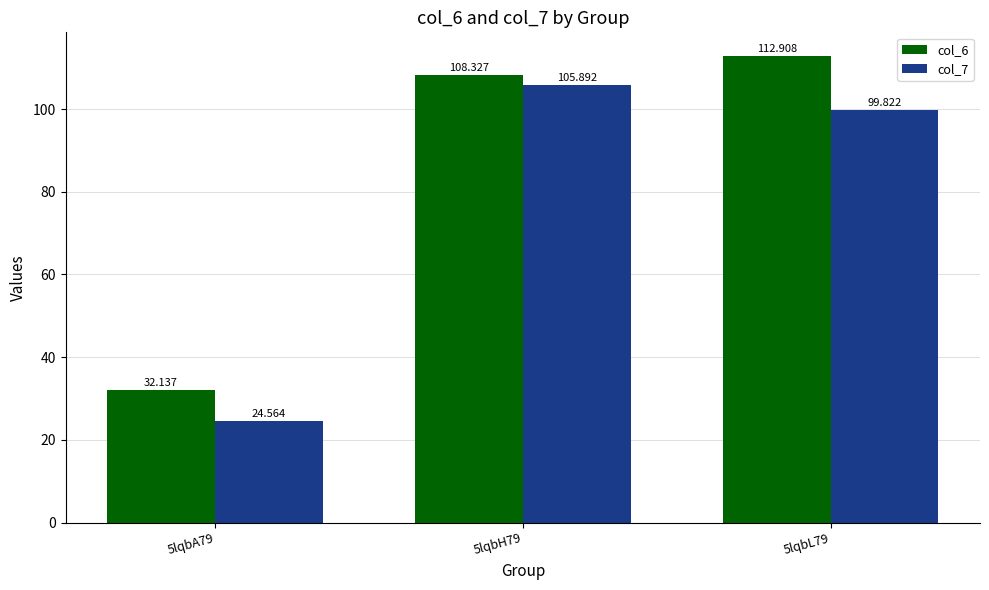

How many data points in col_7 are less than 99?

1